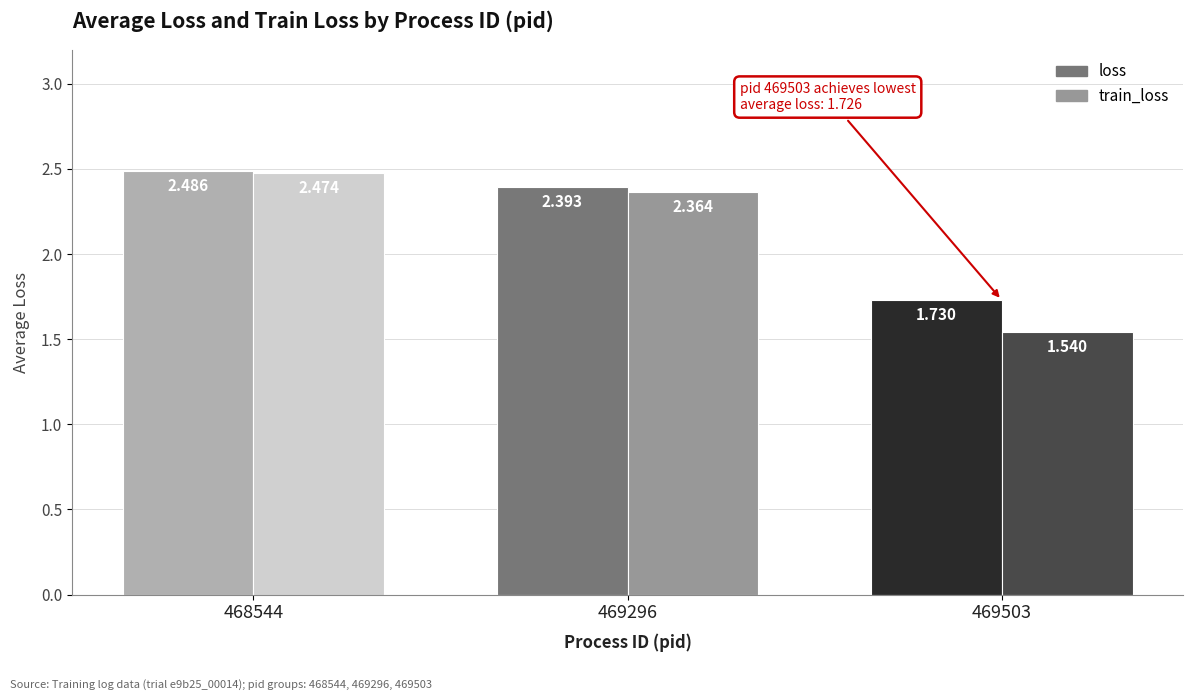

Which category has the lowest value in the train_loss series?

469503